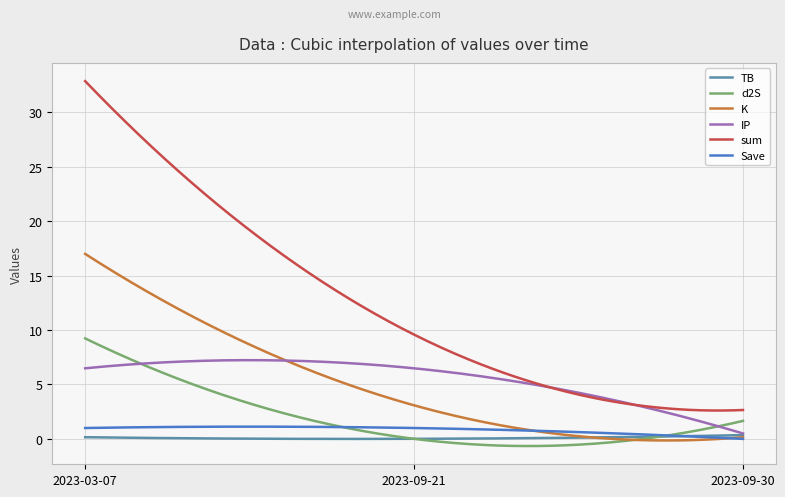

Which series has the largest total across all categories?

sum